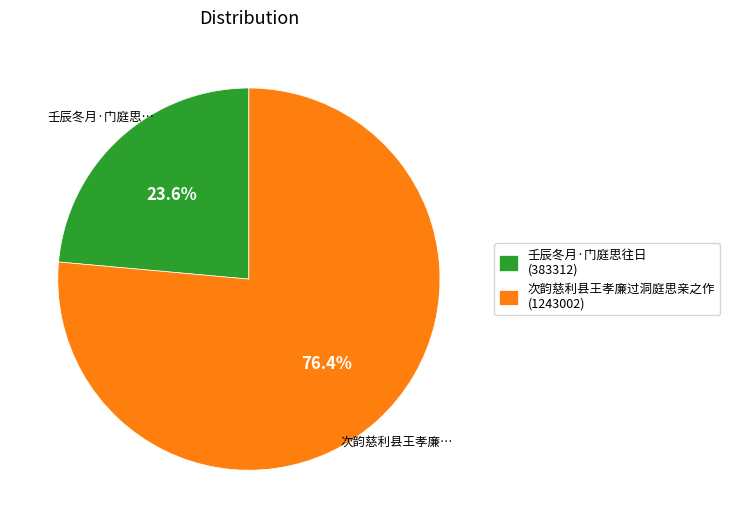

To the nearest percent, what is the average slice percentage?

50%